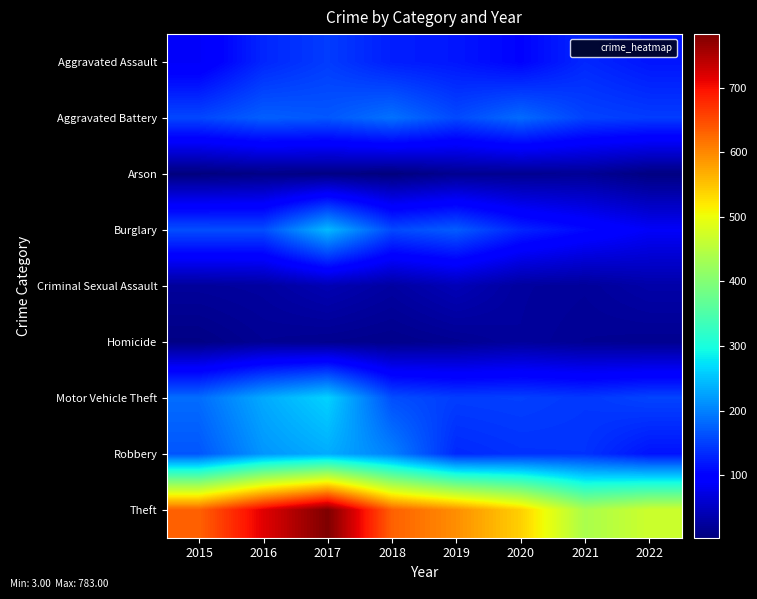

Count the number of data series in this chart.

9